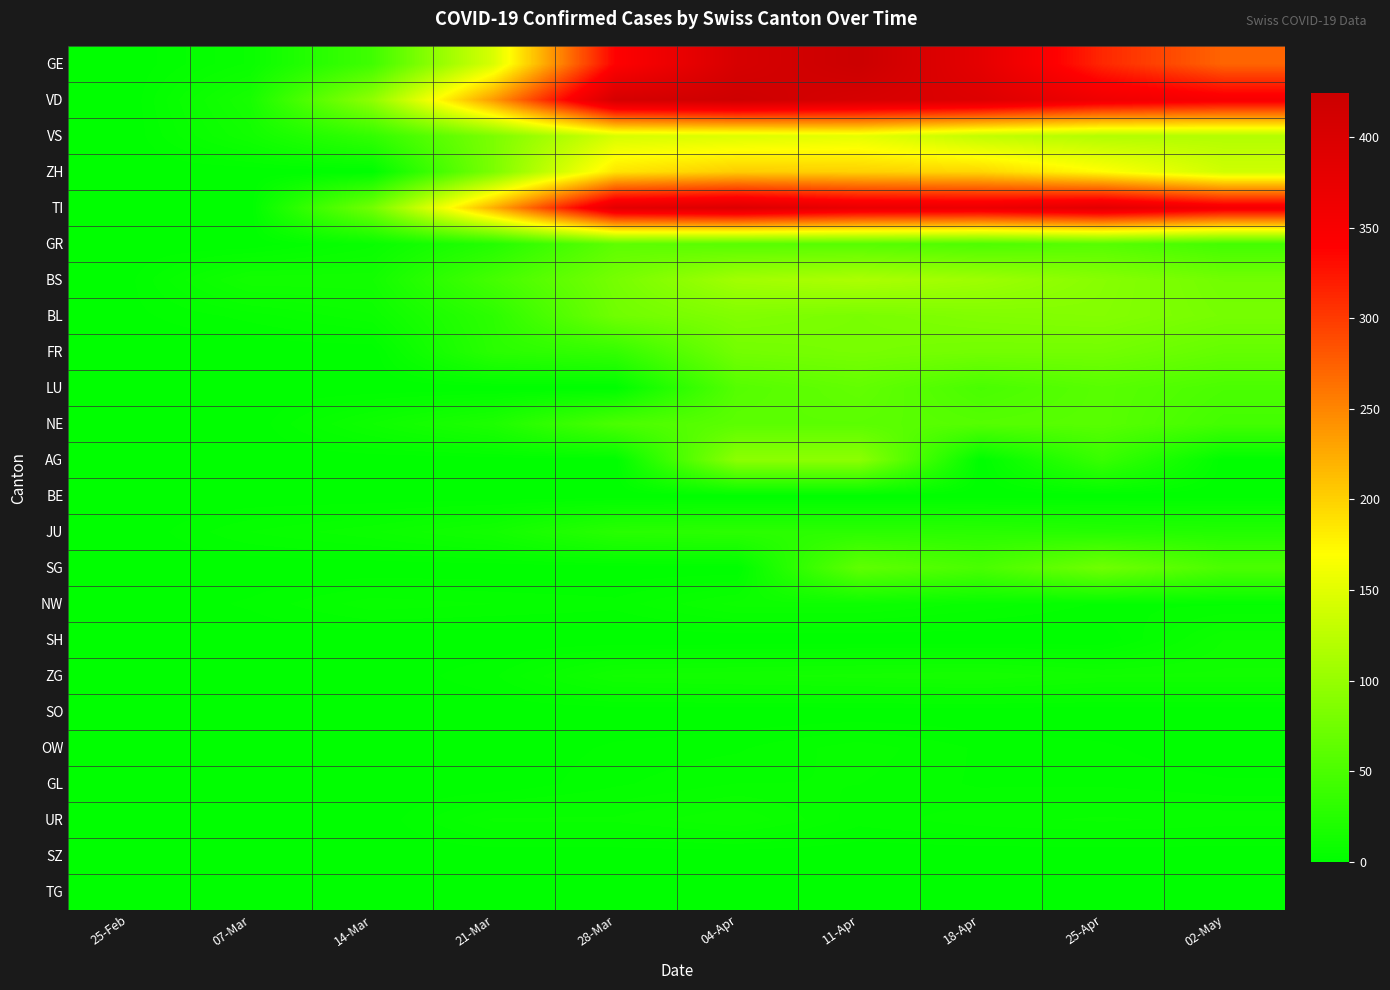

List the series in order of their peak value, lowest first.

BE, SO, SZ, TG, GL, OW, NW, SH, UR, ZG, JU, NE, GR, LU, SG, FR, BL, AG, BS, VS, ZH, TI, VD, GE